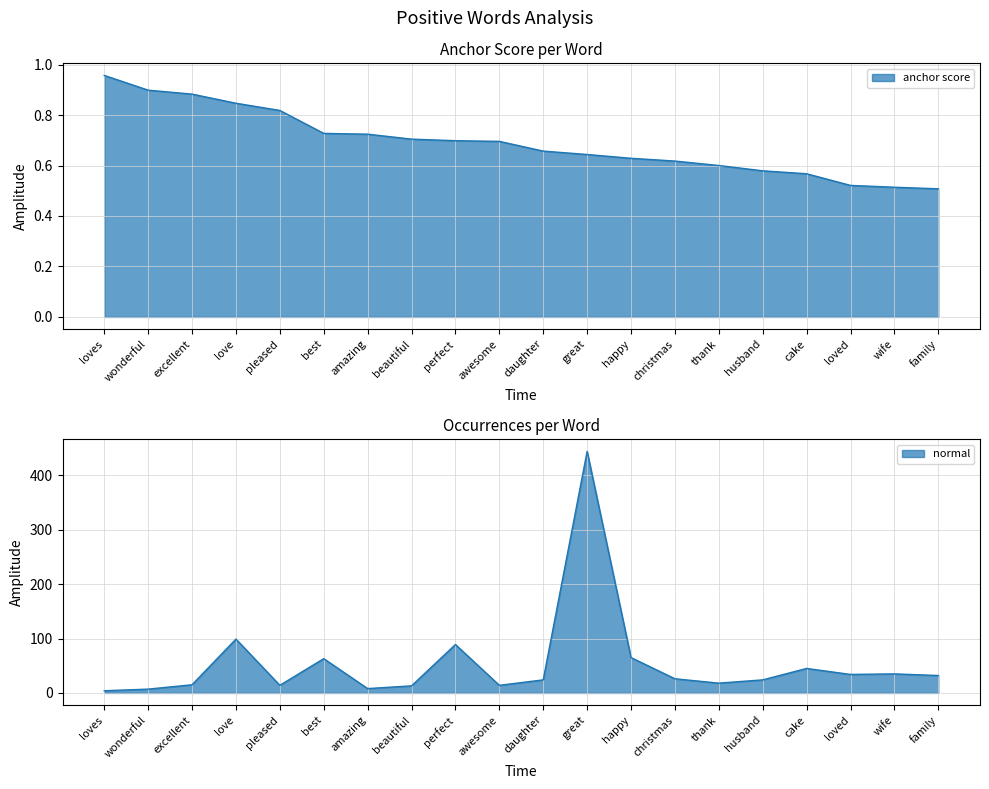

How many interior local valleys does the type occurences series have?

5